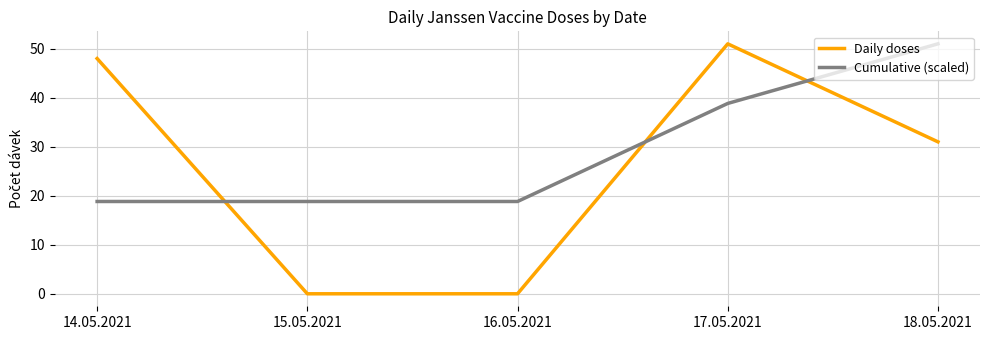

Rank the series by their average value, from lowest to highest.

Daily doses, Cumulative (scaled)